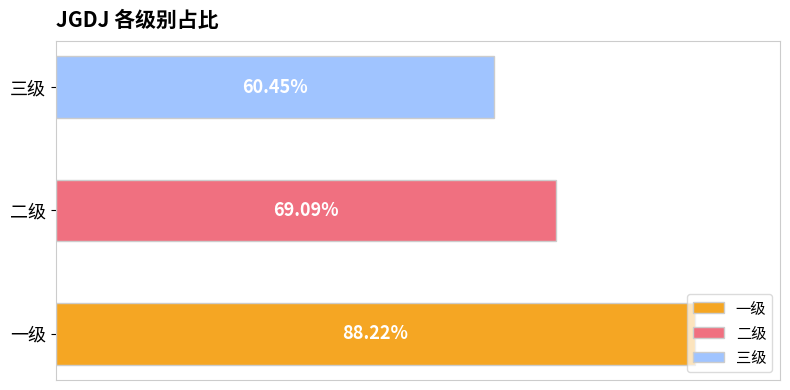

Reading right to left, what are all the values shown in this chart?

三级=0.6	二级=0.7	一级=0.9